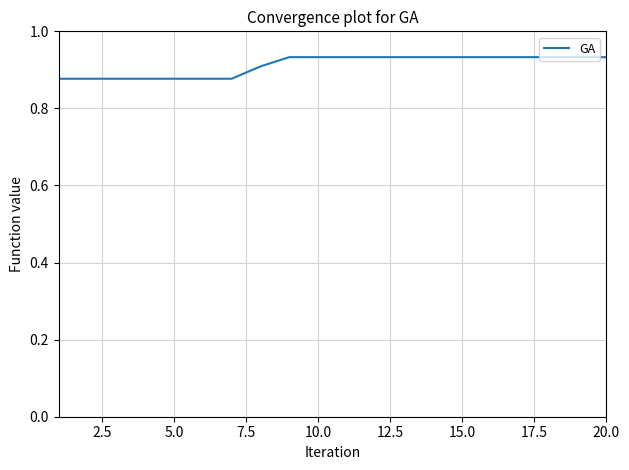

What is the sum of all values?

18.2